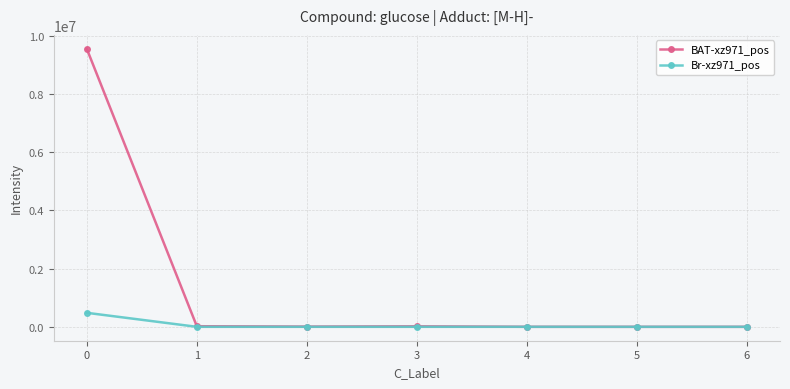

Which series has the widest spread of values?

BAT-xz971_pos